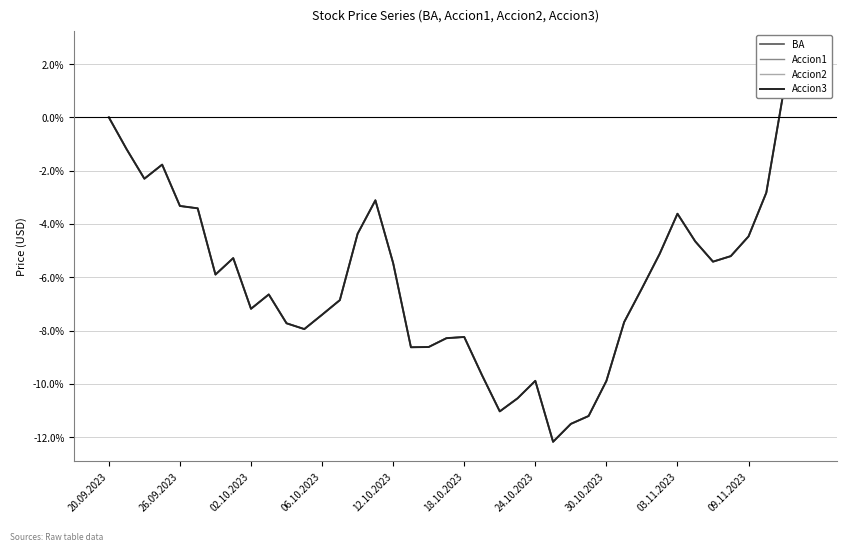

How many interior local peaks does the BA series have?

7